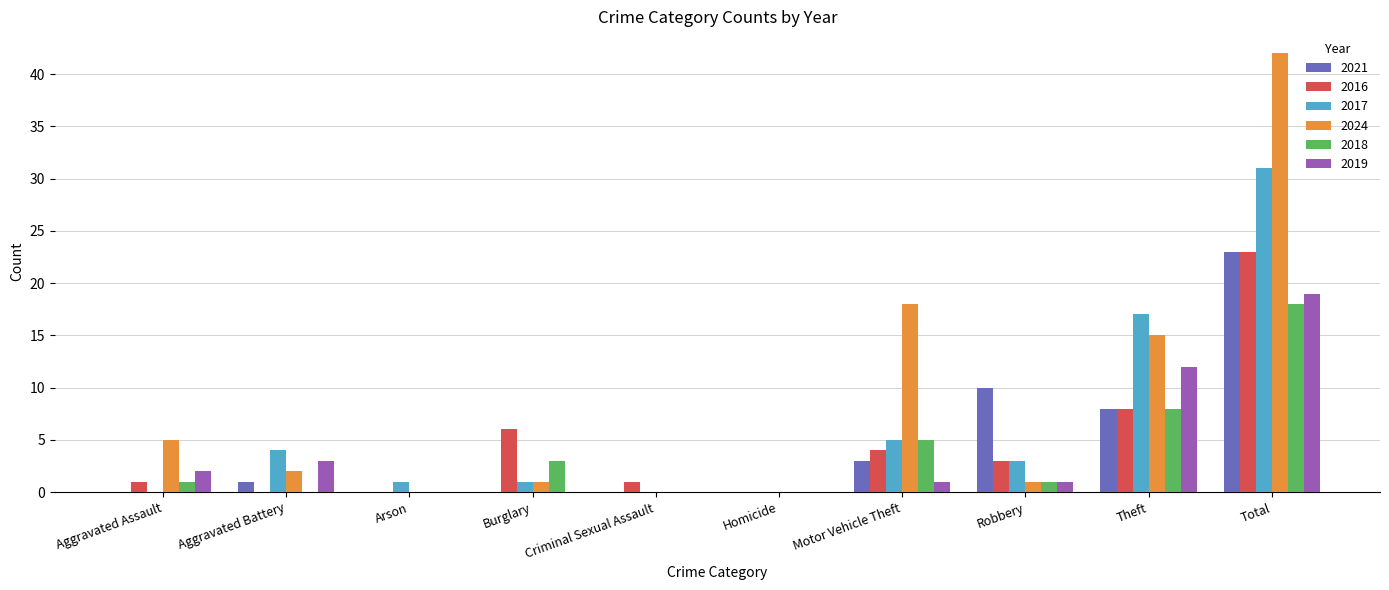

Which series changed the most between Aggravated Assault and Criminal Sexual Assault?

2024